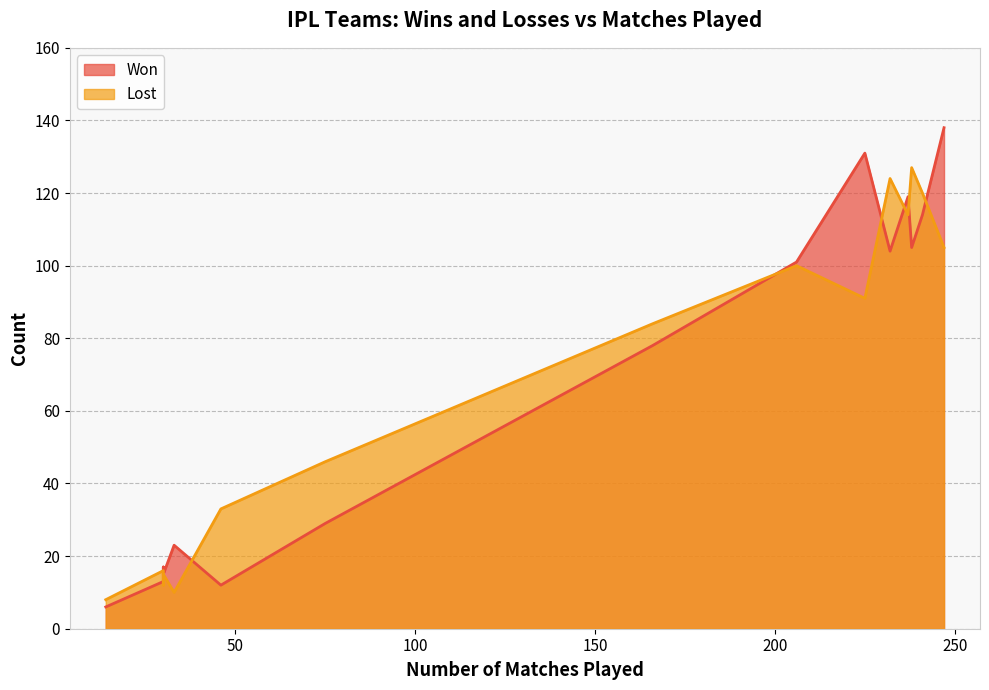

The Won series shows 105 at Delhi Capitals. True or false?

True